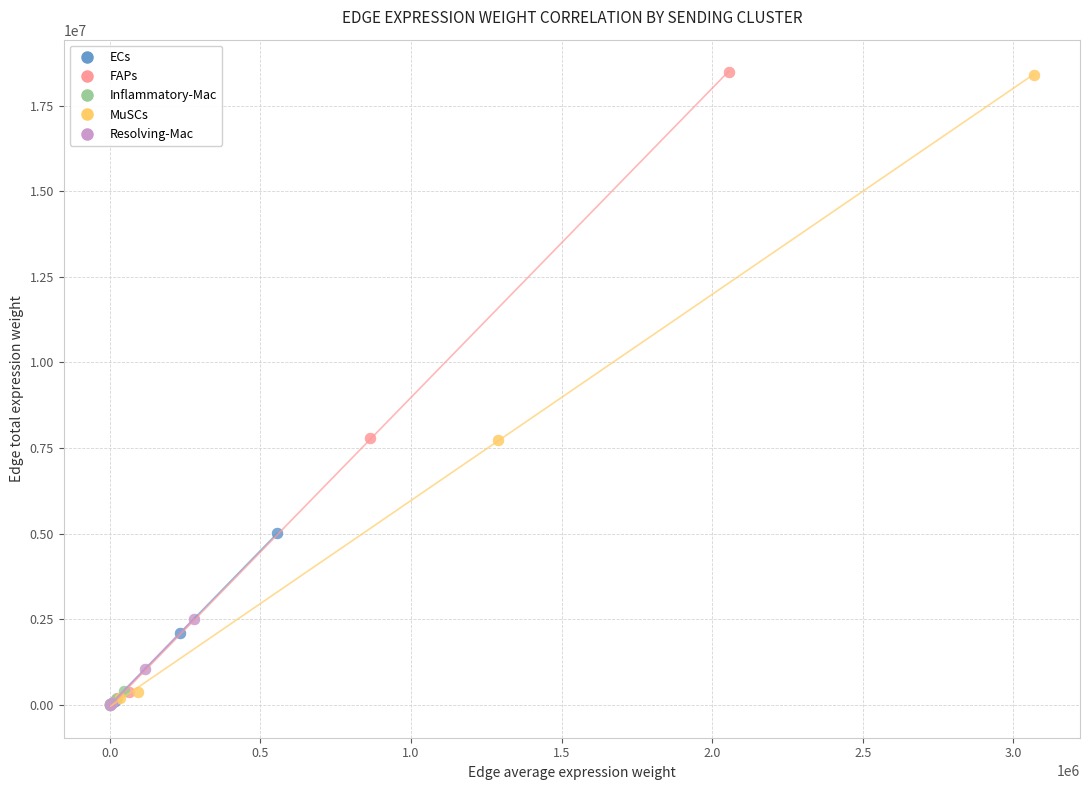

Which series has the largest Y range (max minus min)?

FAPs